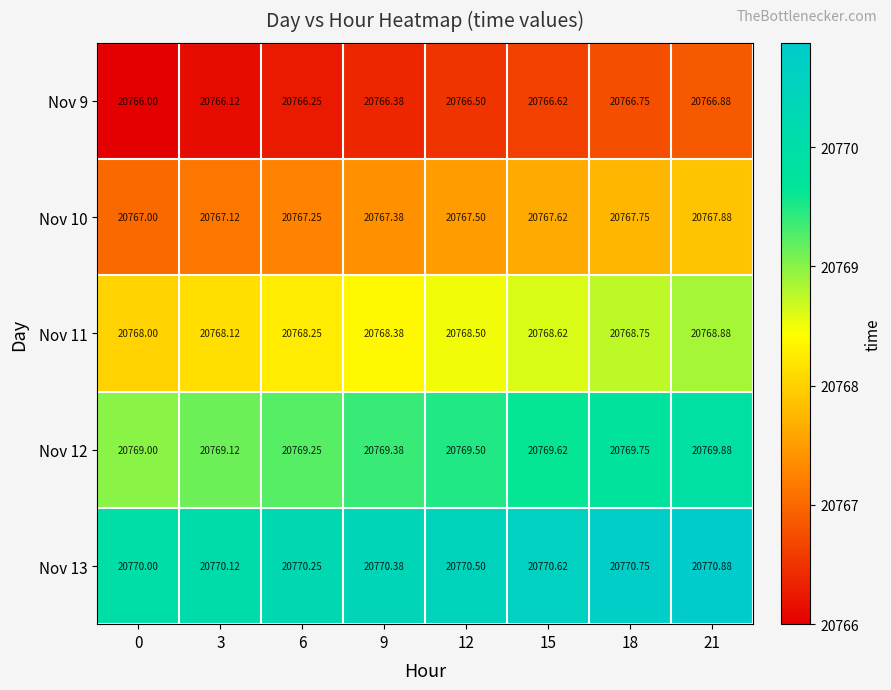

Is the value of Nov 11 at 15 greater than the value of Nov 12 at 18?

No